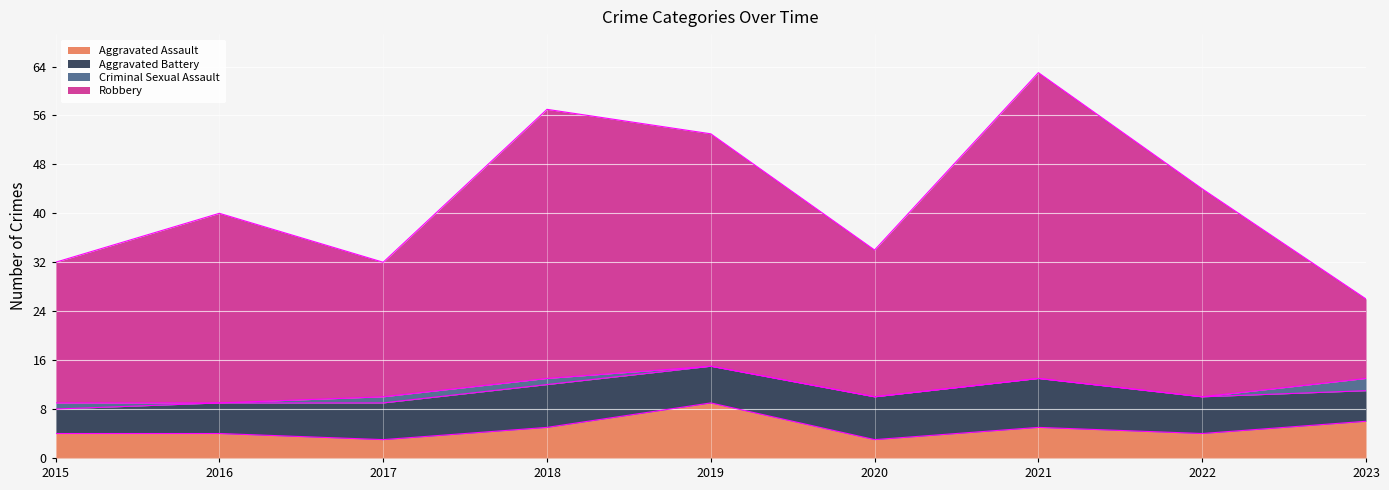

At how many categories does at least one series exceed 13?

9